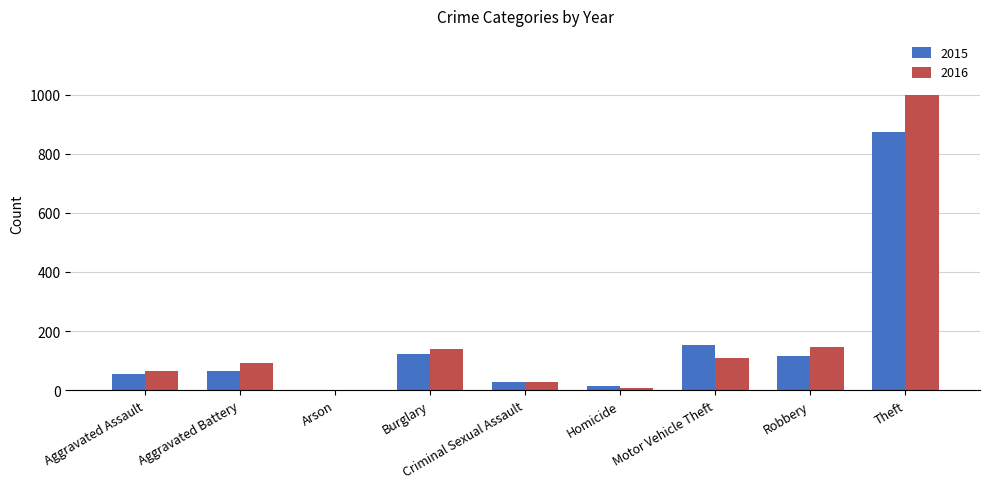

How many series are shown in this chart?

2